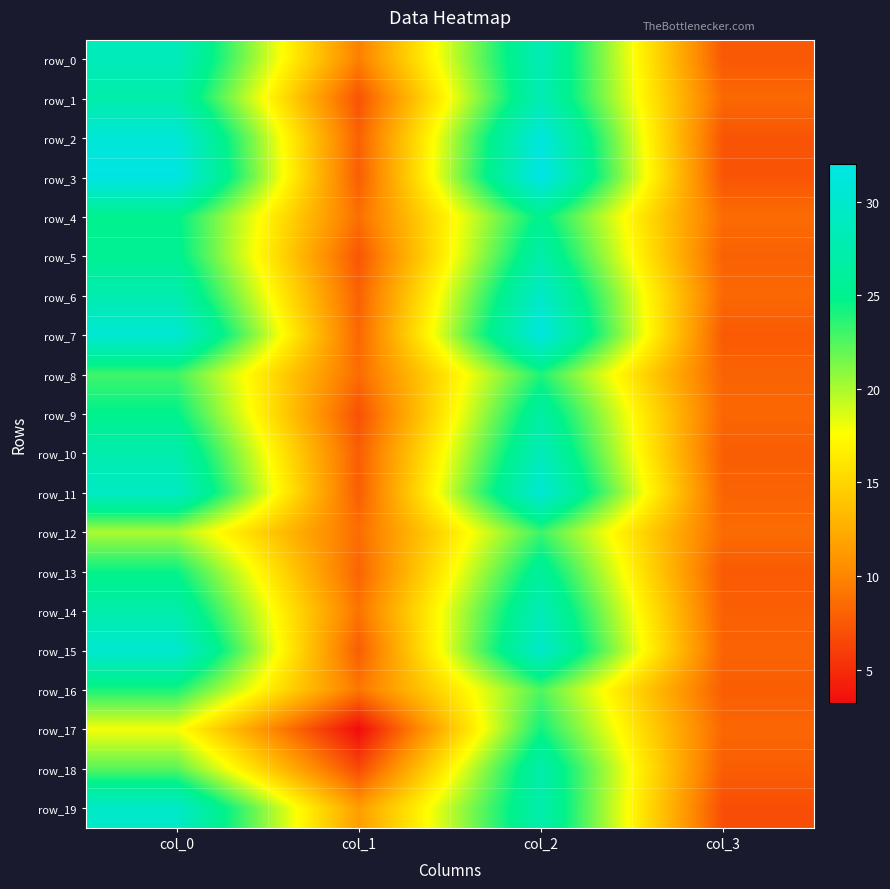

At how many categories does at least one series exceed 31?

2